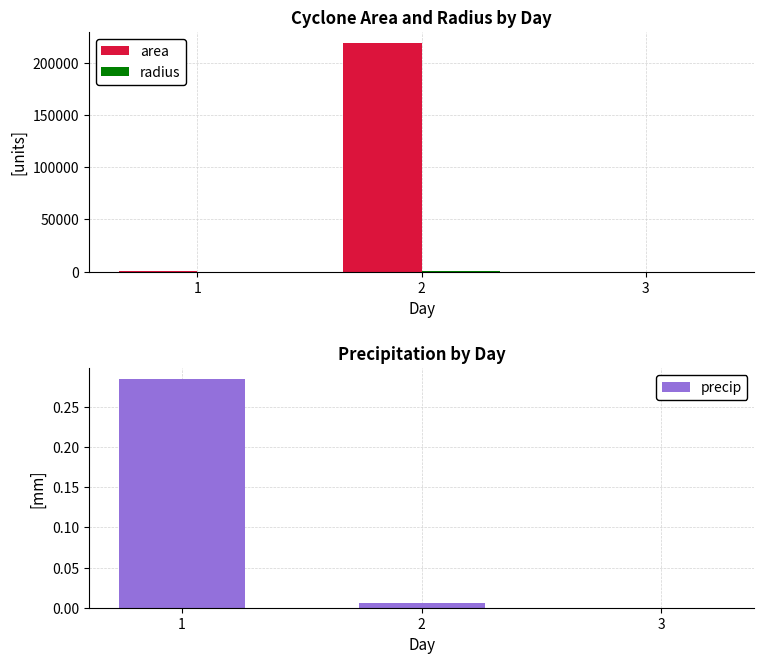

Reading right to left, extract all data points from this chart.

area: 3=0.0	2=218750.0	1=625.0
radius: 3=0.0	2=263.9	1=14.1
precip: 3=0.0	2=0.0	1=0.3